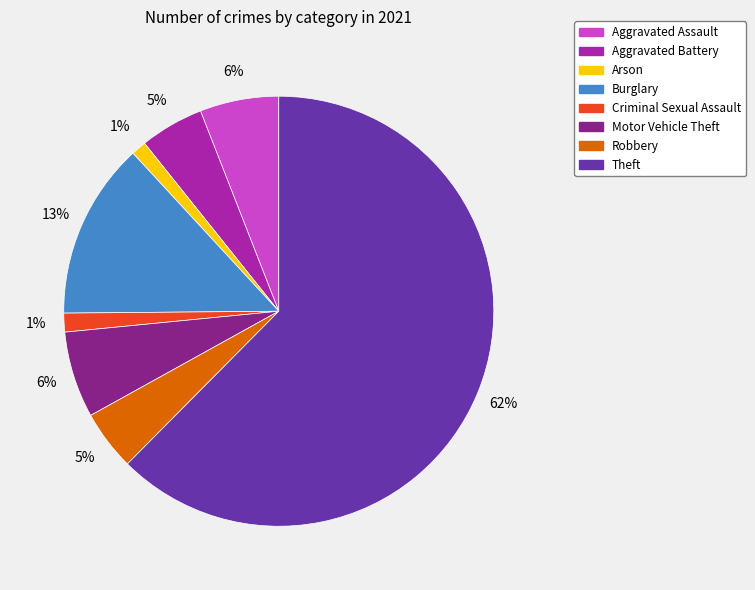

Count the number of slices in the pie.

8